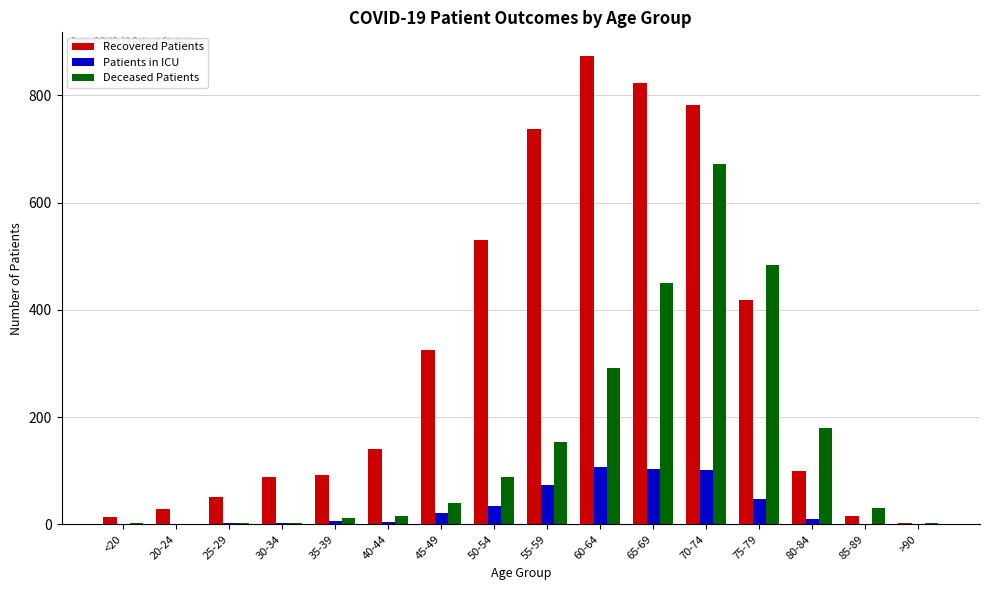

True or false: Patients in ICU has a value of -57 at 20-24.

False